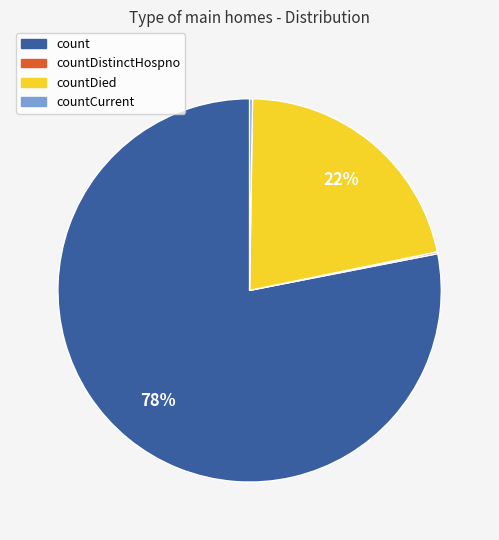

Does any single category account for the majority?

Yes